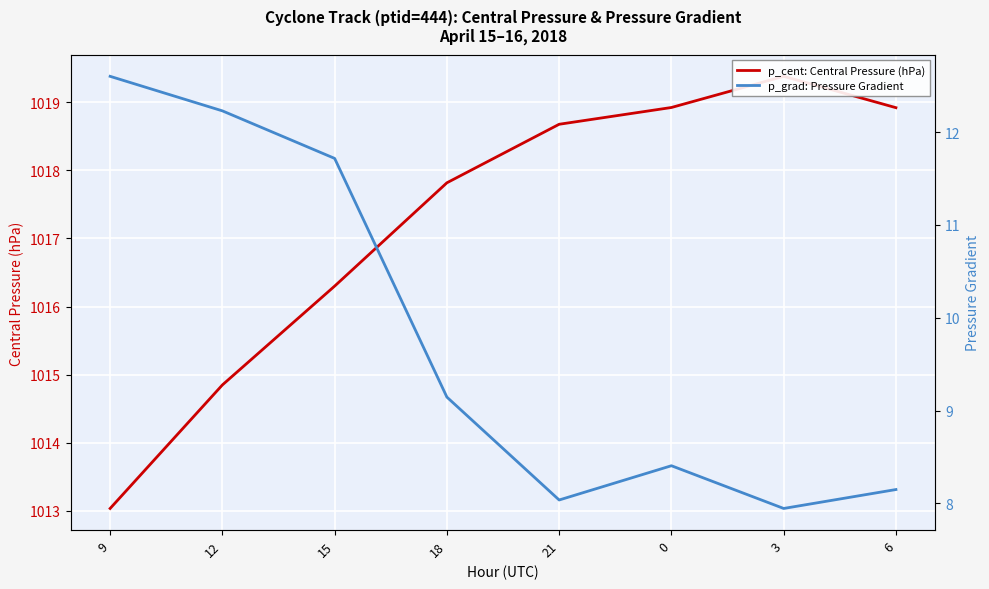

Which category has the lowest value in the p_cent: Central Pressure (hPa) series?

9